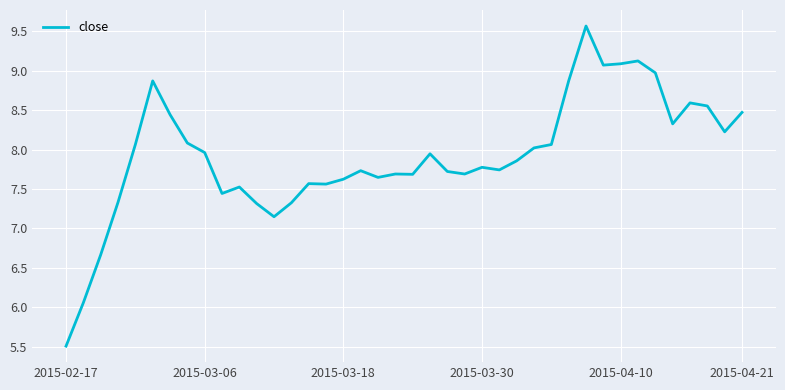

How many categories are shown in the chart?

40